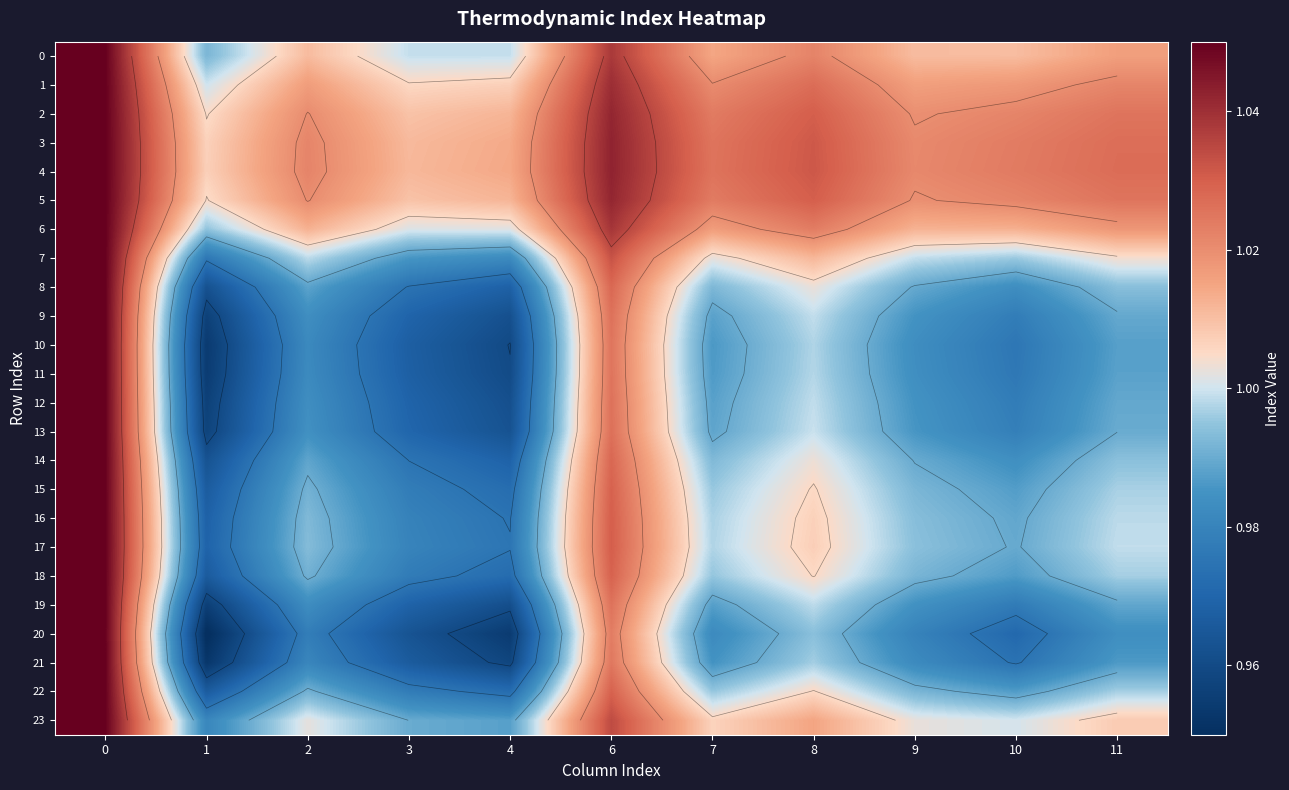

Rank the series at 7 from lowest to highest value.

row_20, row_21, row_10, row_11, row_19, row_12, row_9, row_13, row_8, row_14, row_18, row_22, row_15, row_16, row_17, row_7, row_23, row_0, row_6, row_1, row_2, row_5, row_3, row_4